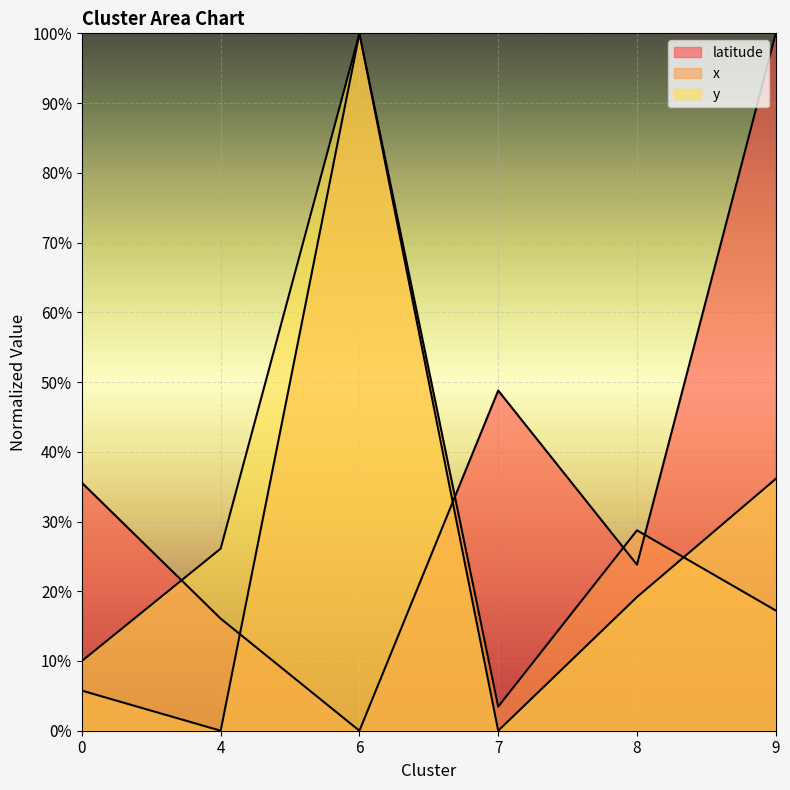

Reading right to left, list all the values displayed in this chart.

latitude: 100.0	23.8	48.8	0.0	16.1	35.6
x: 17.2	28.7	3.4	100.0	0.0	5.7
y: 36.1	19.2	0.0	100.0	26.1	10.0